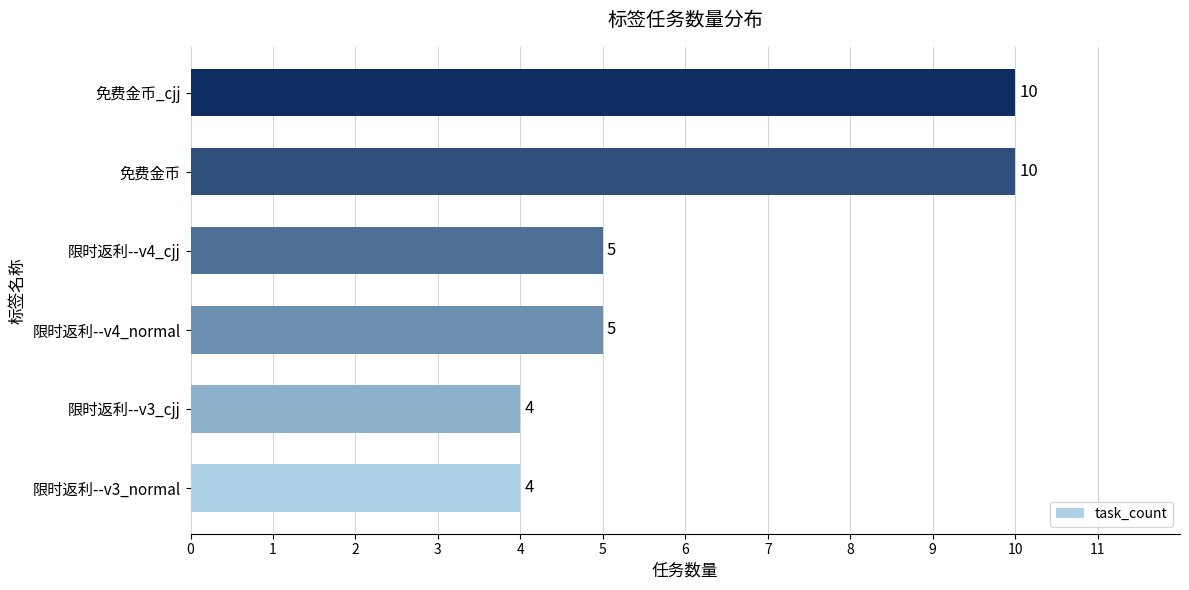

Between 限时返利--v4_normal and 限时返利--v3_cjj, which is larger?

限时返利--v4_normal